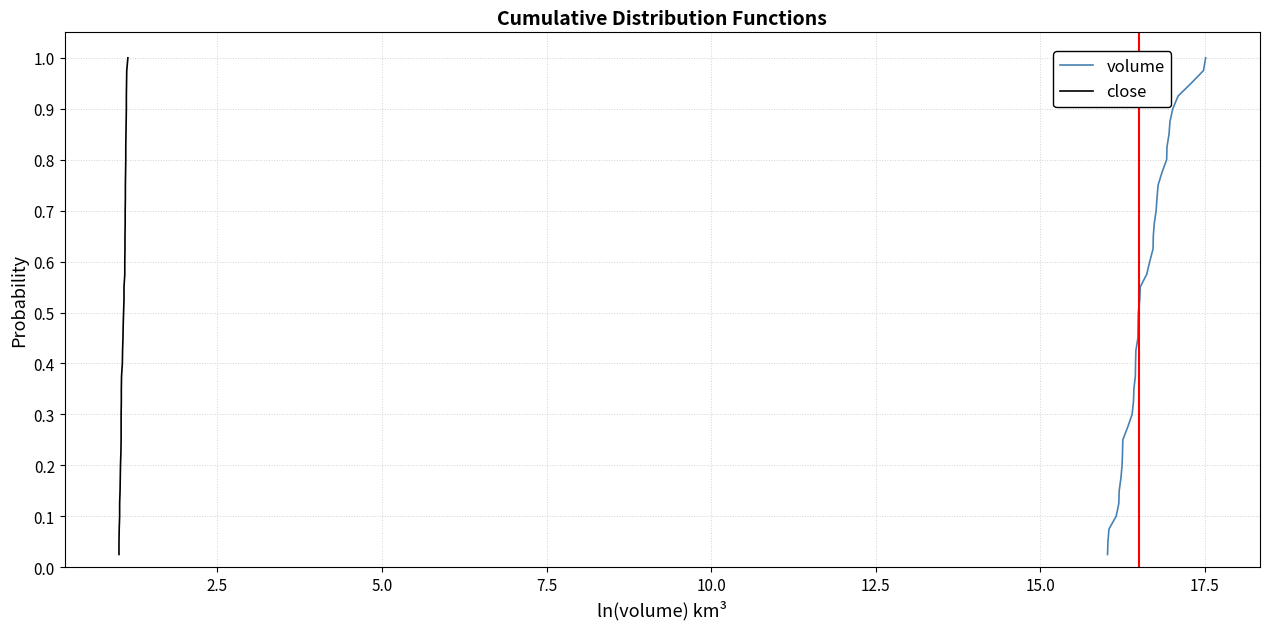

What is the maximum value for volume?

1.0